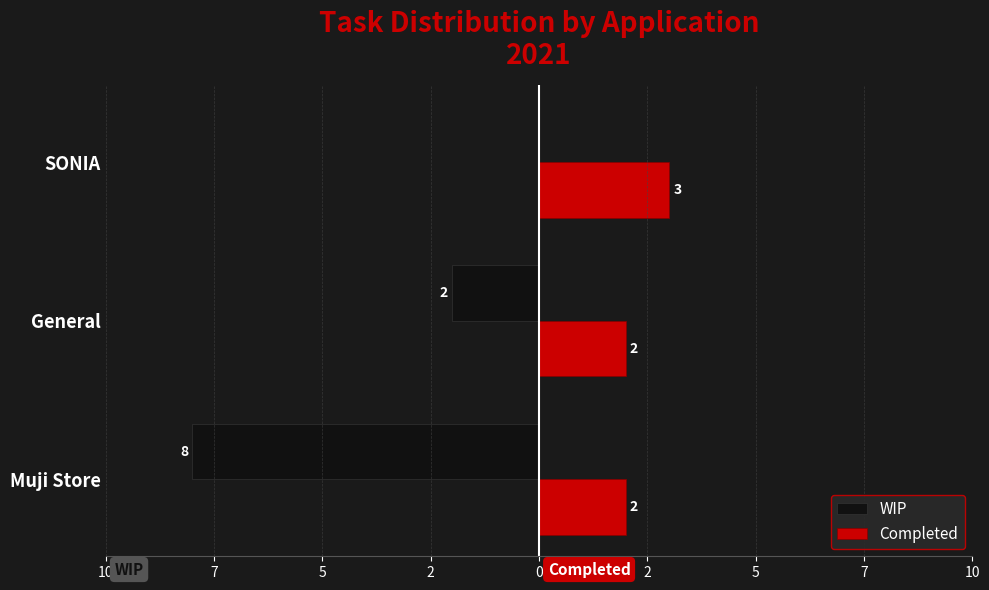

What are all the series names shown in the legend?

WIP, Completed